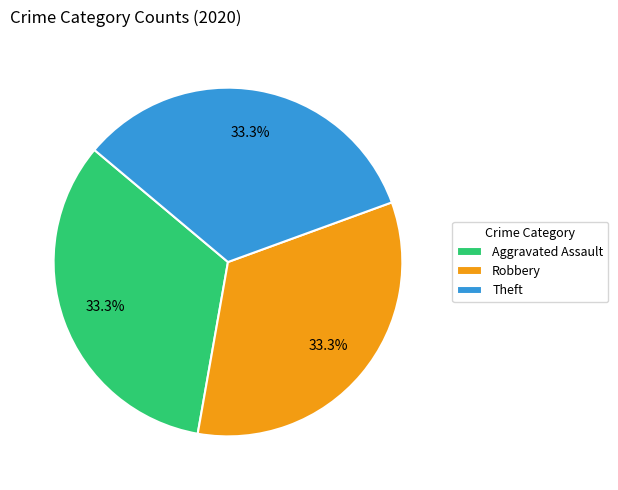

What is the ratio of the value at Theft to the value at Aggravated Assault?

1.0